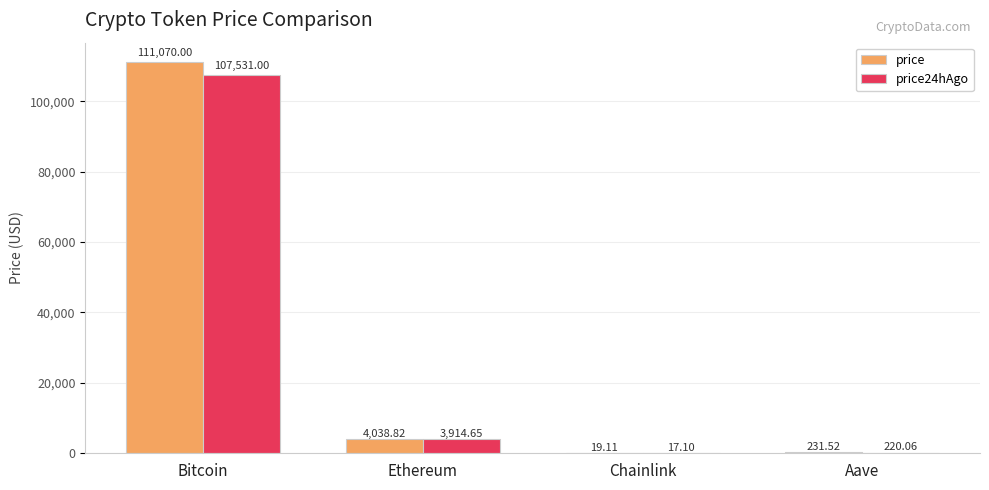

Reading left to right, what are all the values shown in this chart?

price: 111070.0	4038.8	19.1	231.5
price24hAgo: 107531.0	3914.7	17.1	220.1